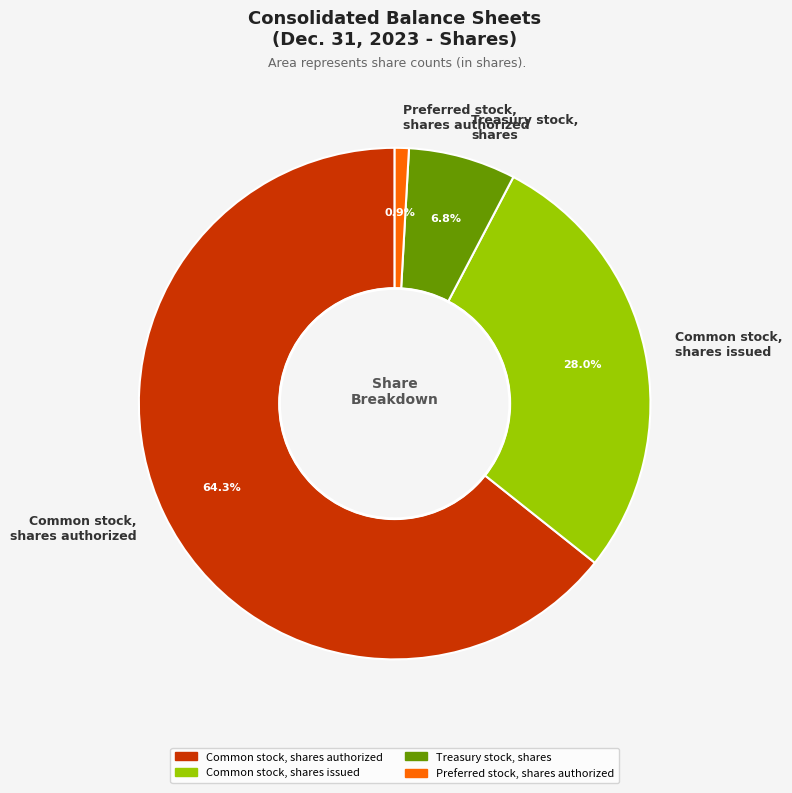

What is the largest slice in the pie chart?

Common stock, shares authorized